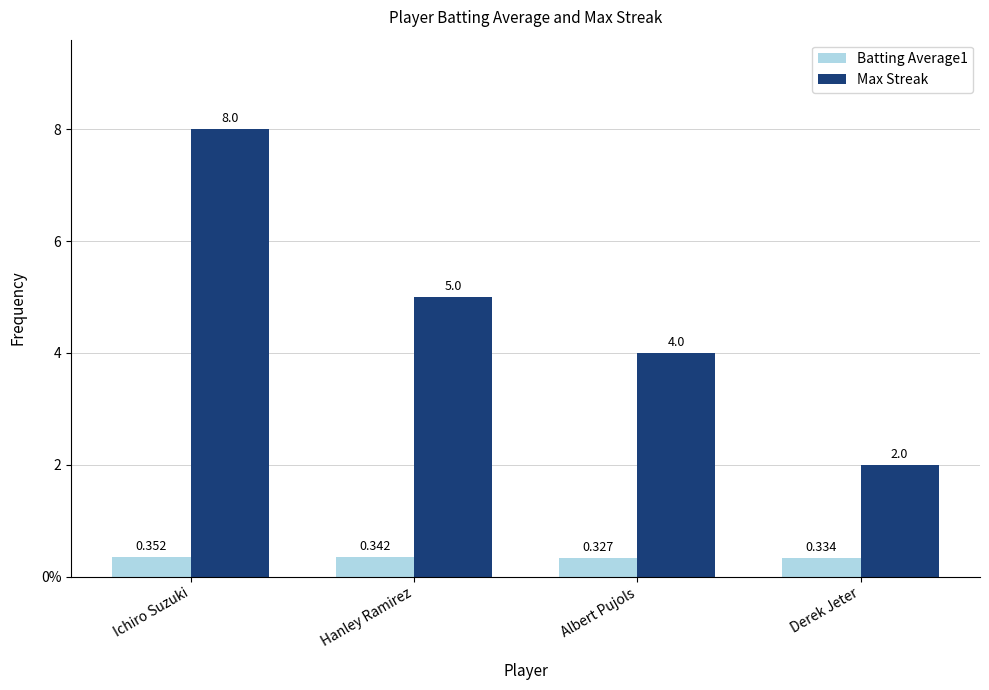

What is the total value across all series at Ichiro Suzuki?

8.4